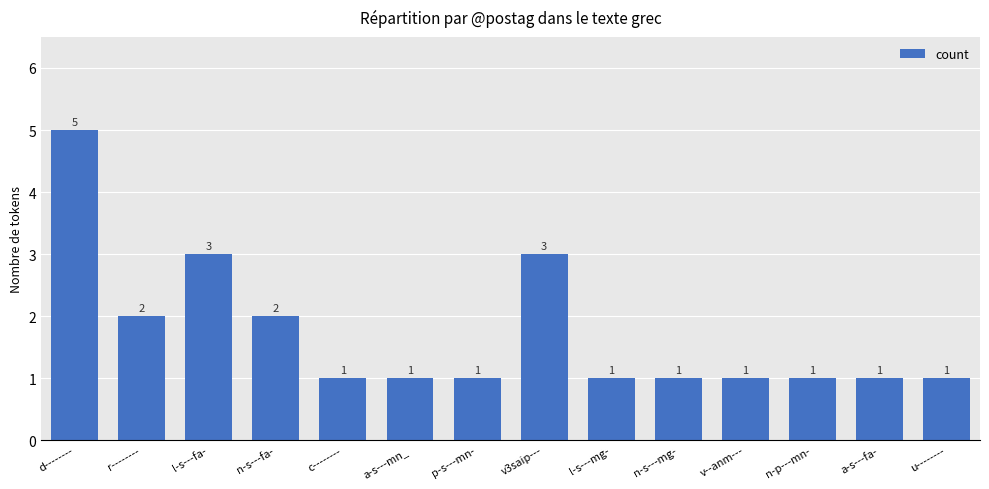

How many bars are there in total?

14